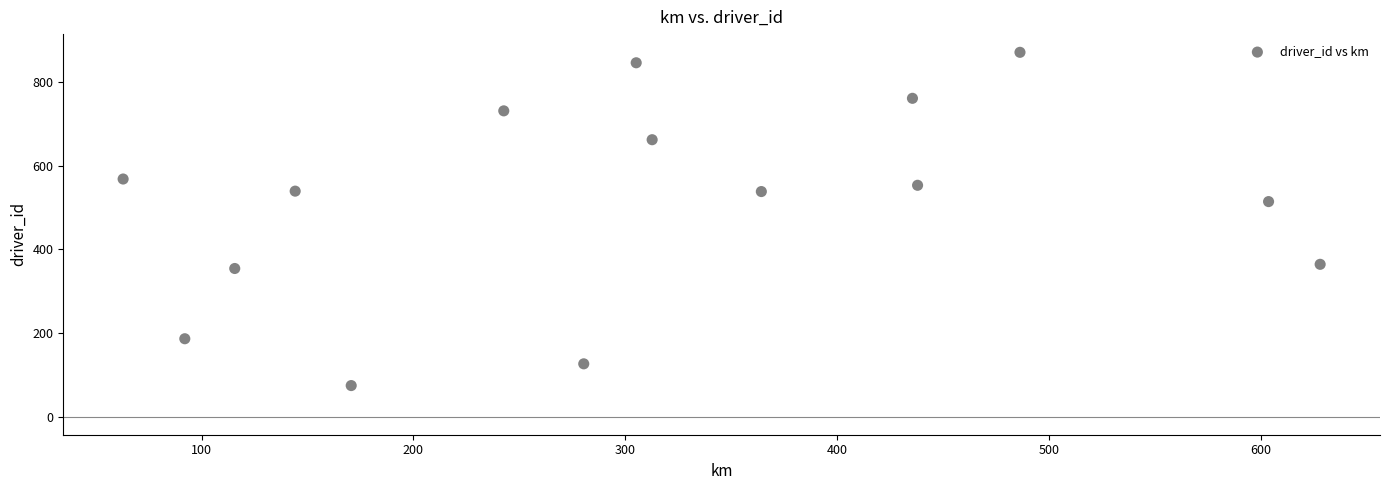

What Y value in the scatter plot is closest to 472?

514